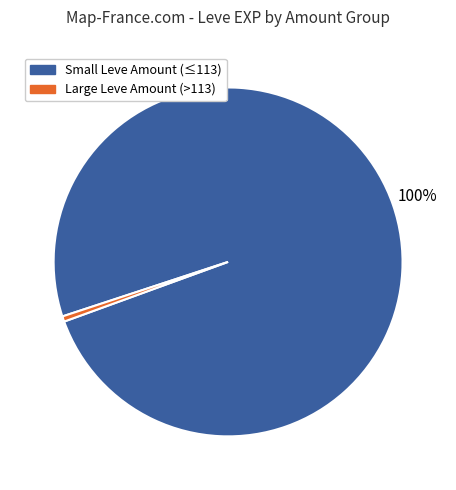

To the nearest percent, what is the average slice percentage?

50%